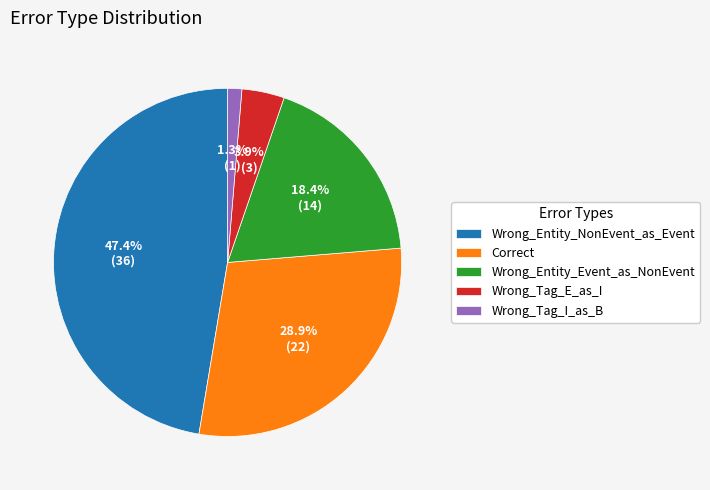

Which has a higher value, Wrong_Tag_E_as_I or Wrong_Tag_I_as_B?

Wrong_Tag_E_as_I